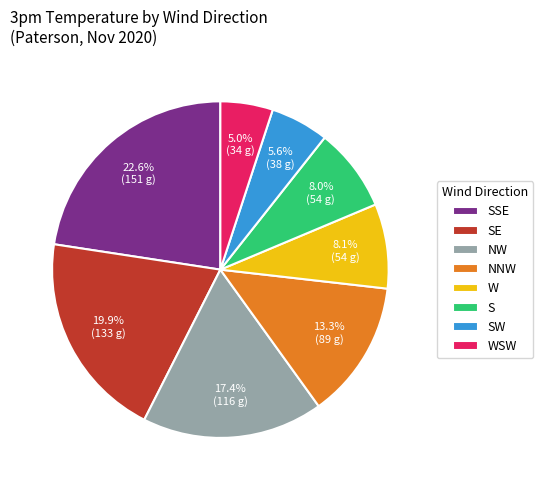

What is the ratio of the value at WSW to the value at NNW?

0.4